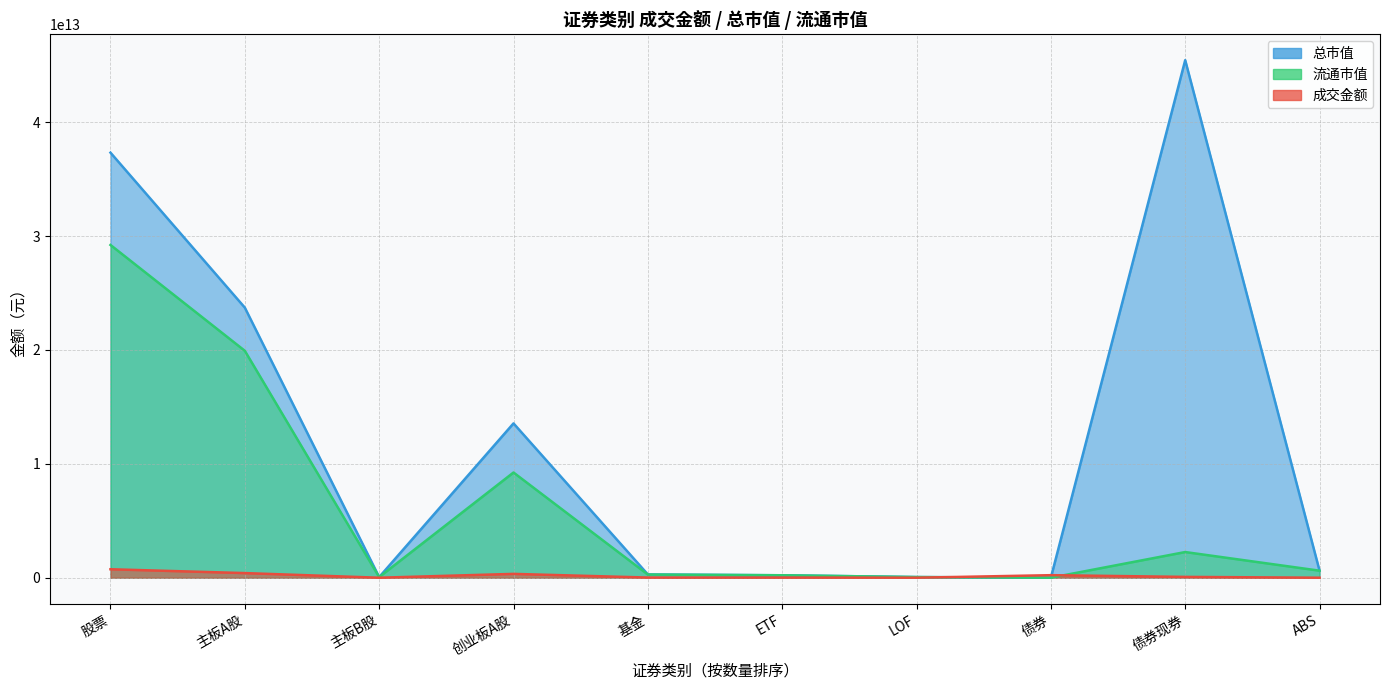

What is the difference between the maximum and minimum values in the 总市值 series?

45441065991628.4